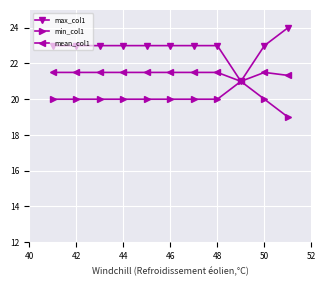

Rank the series by their average value, from lowest to highest.

min_col1, mean_col1, max_col1